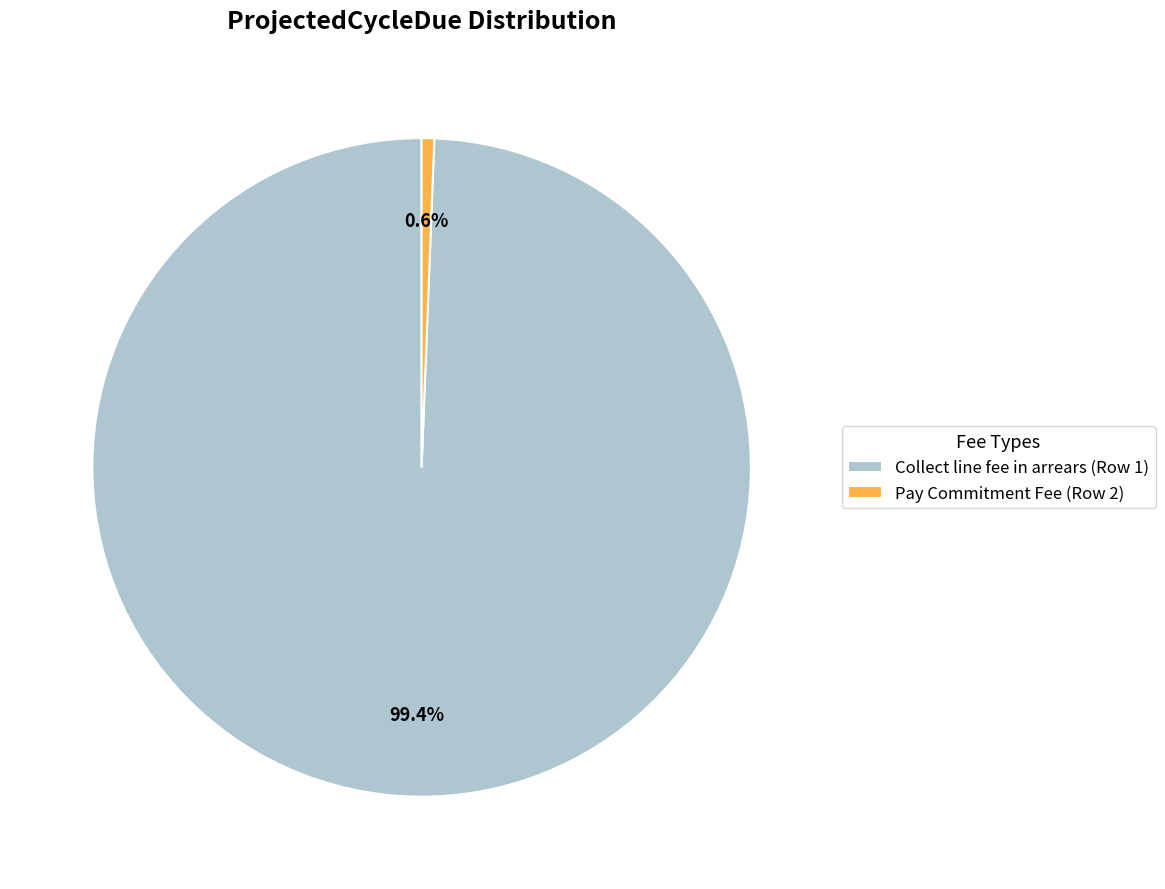

What is the total percentage of Pay Commitment Fee (Row 2) and Collect line fee in arrears (Row 1)?

100.0%